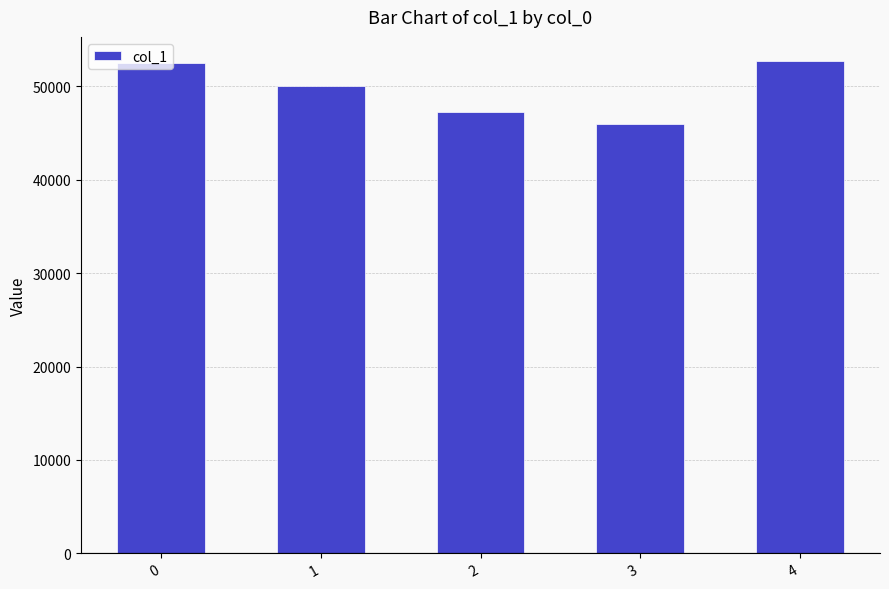

What is the smallest value displayed?

45962